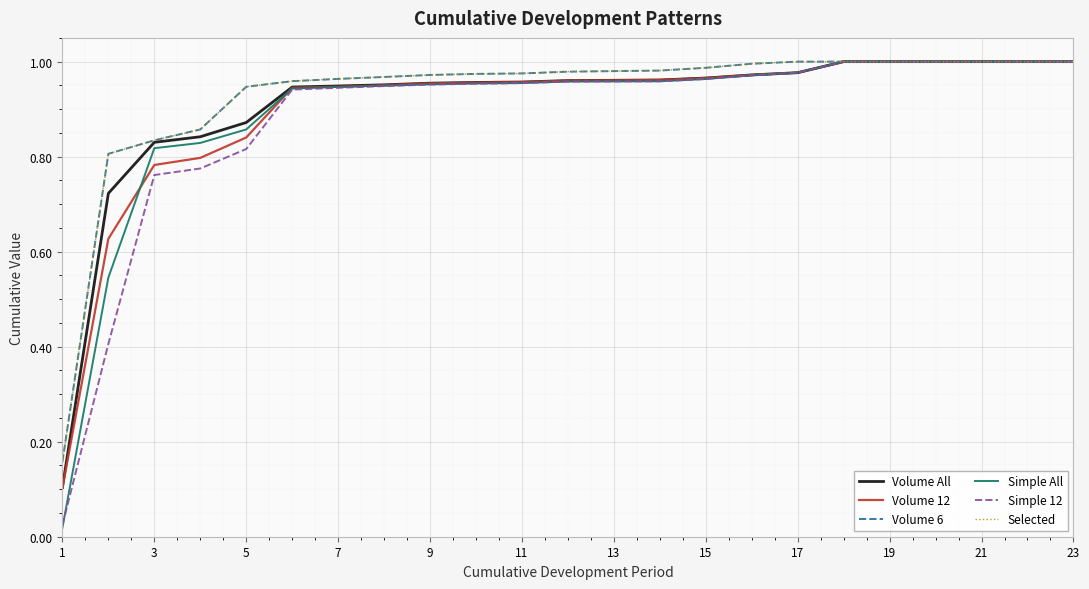

At how many categories does at least one series exceed 0?

23